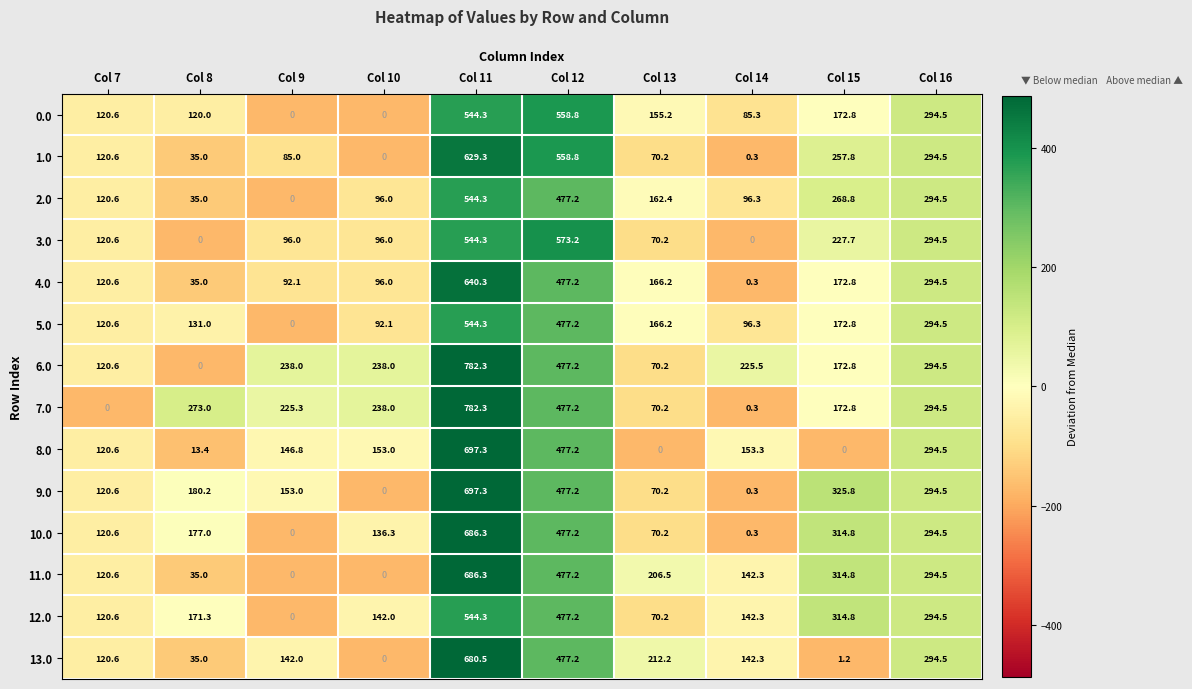

What is the difference between the second highest and minimum values in the 1.0 series?

558.8